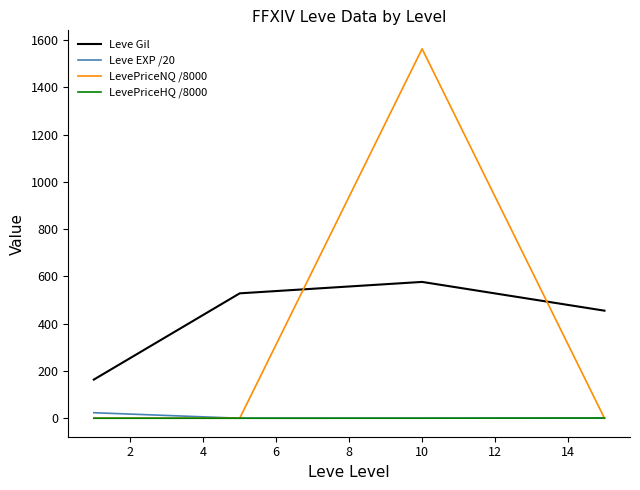

What is the greatest value displayed?

1562.6